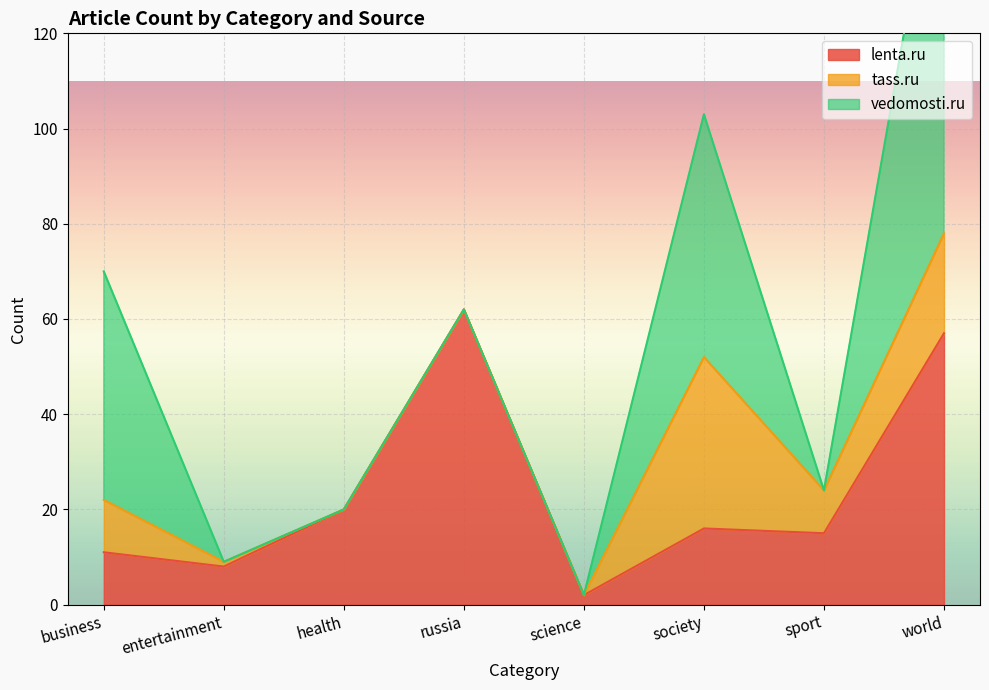

What is the value of the lenta.ru point at the 5th from the left?

2